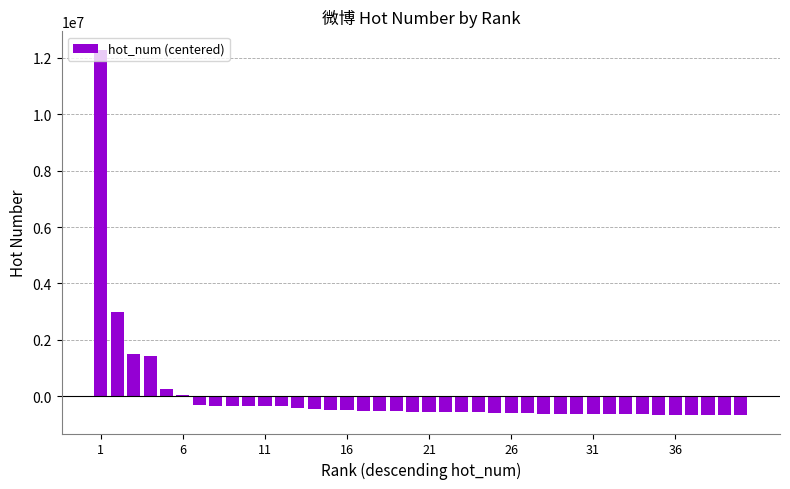

What is the greatest value displayed?

12296942.2